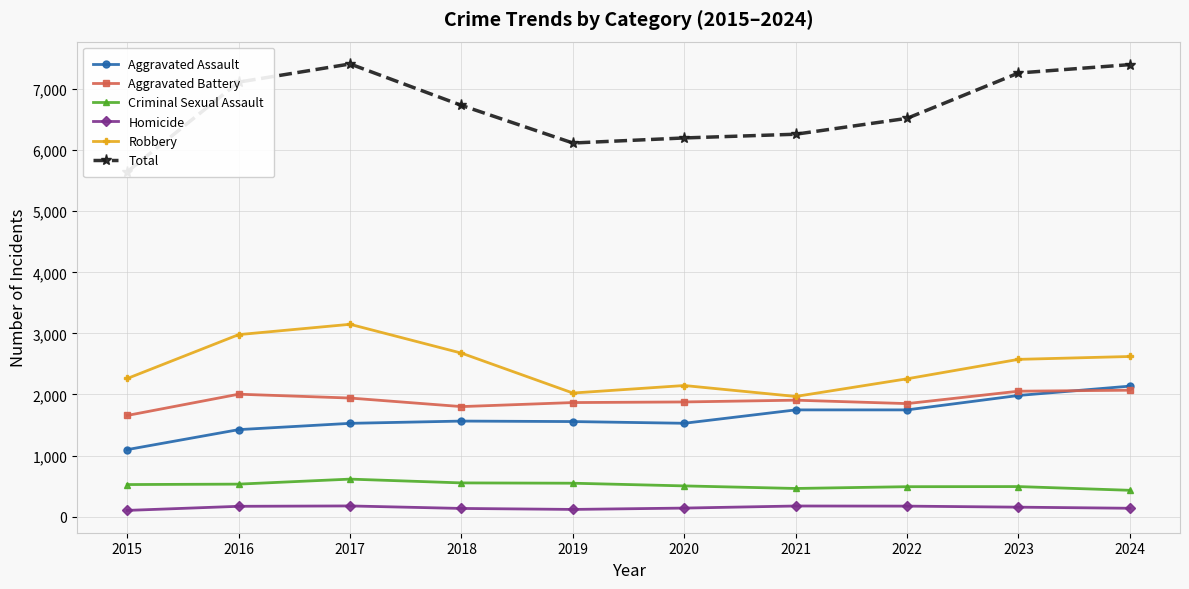

How many data points in Aggravated Battery are less than 1907?

5